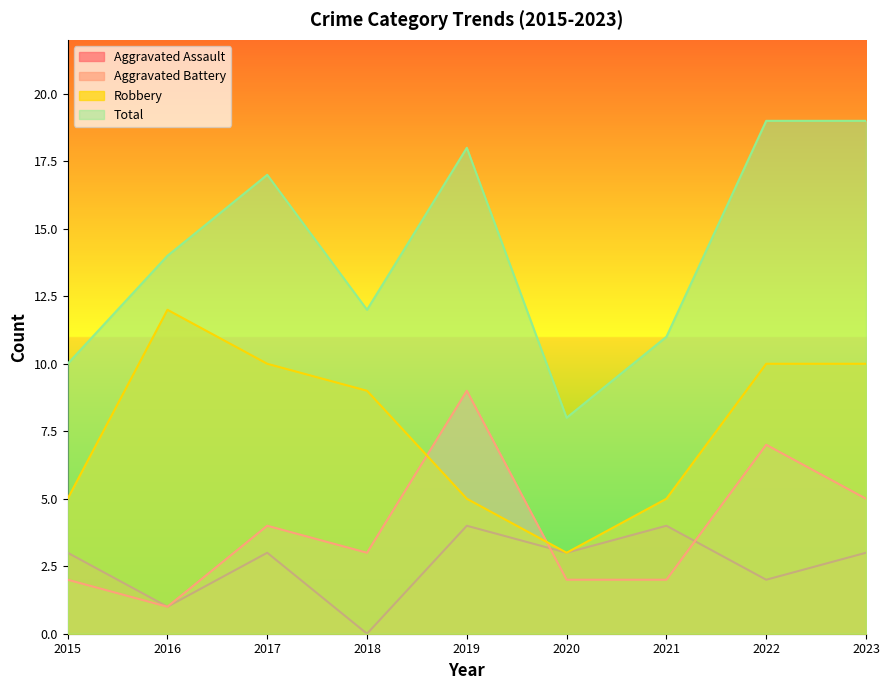

How many values in the Aggravated Battery series exceed 3?

4